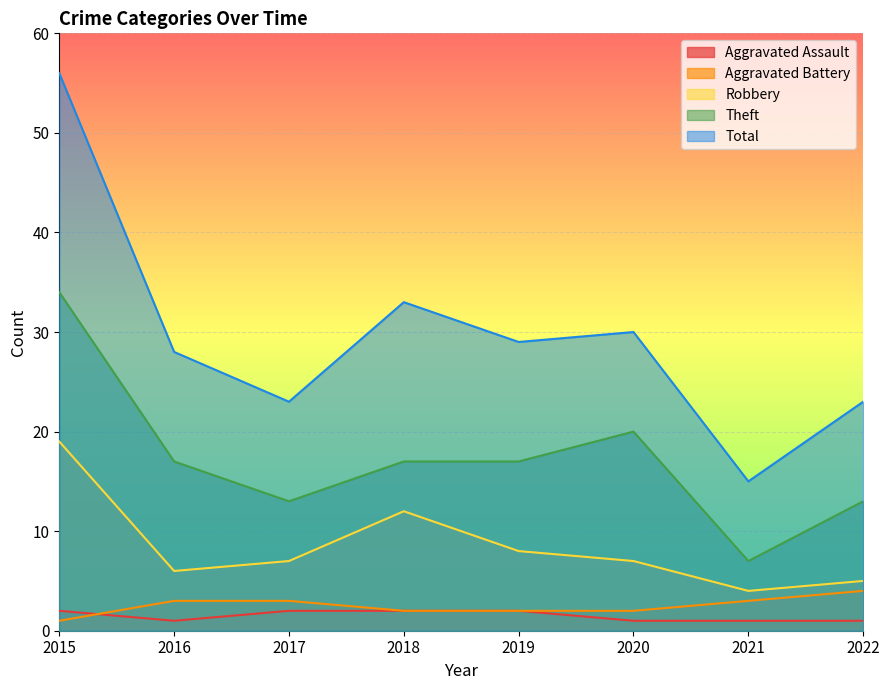

True or false: Robbery and Total intersect in this chart.

False